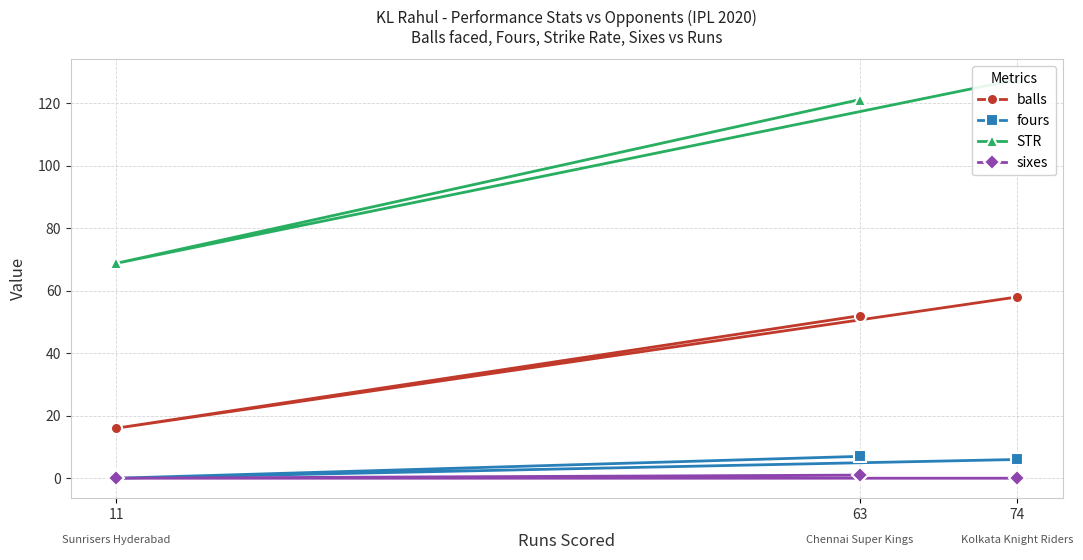

Reading left to right, extract all data points from this chart.

balls: 52.0	16.0	58.0
fours: 7.0	0.0	6.0
STR: 121.2	68.8	127.6
sixes: 1.0	0.0	0.0